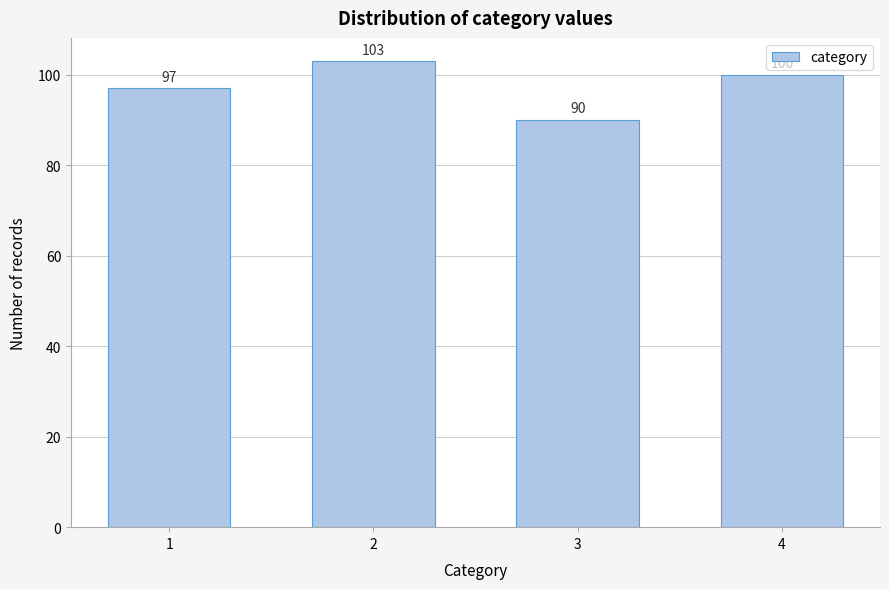

Reading left to right, what are all the values shown in this chart?

1=97	2=103	3=90	4=100